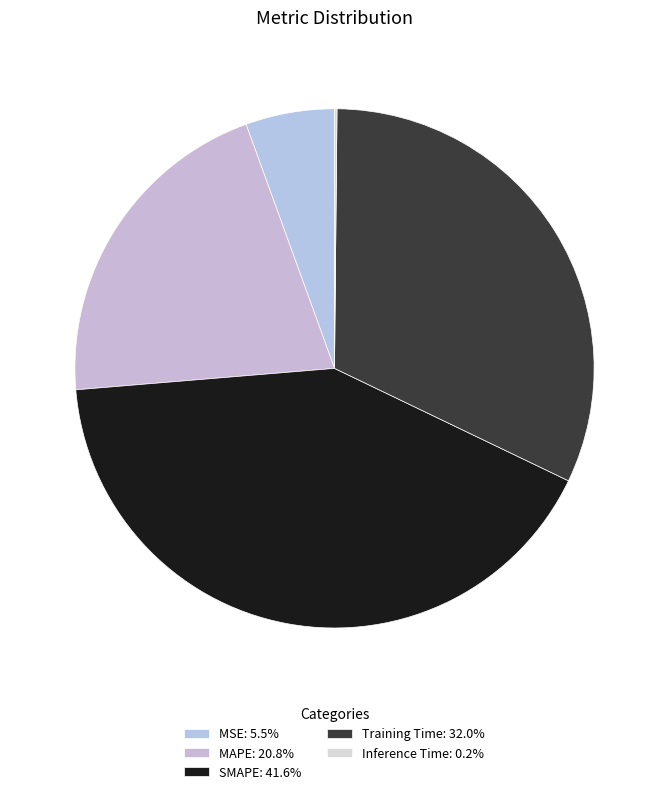

How many slices are in this pie chart?

5